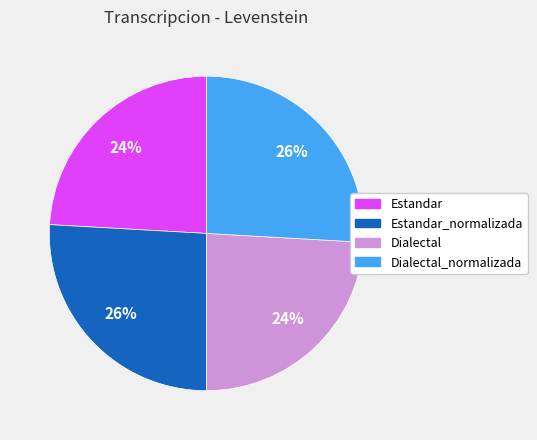

To the nearest percent, what is the difference between the largest and smallest slice percentages?

2%